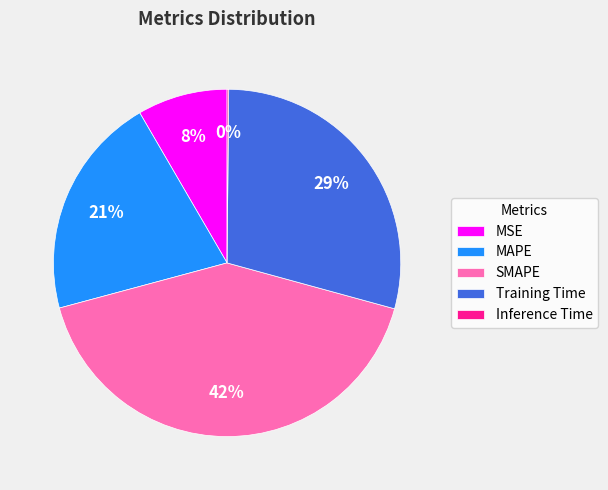

Approximately how many times larger is the value at MAPE compared to Training Time?

0.7